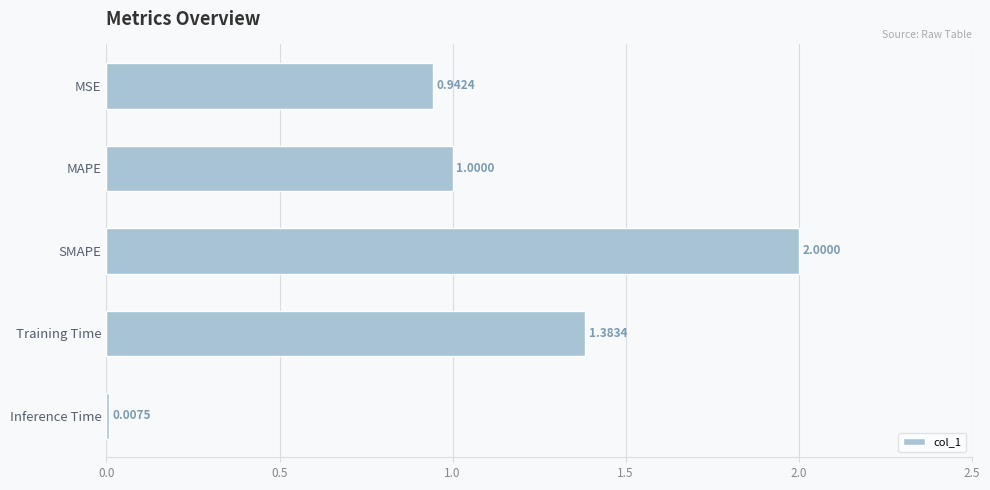

What is the average value?

1.1